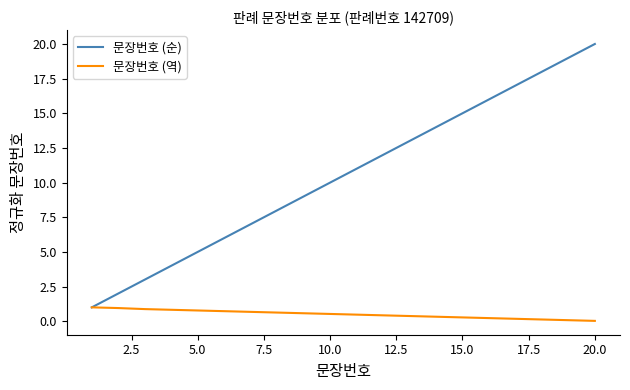

List the series in order of their overall mean, highest first.

문장번호 (순), 문장번호 (역)